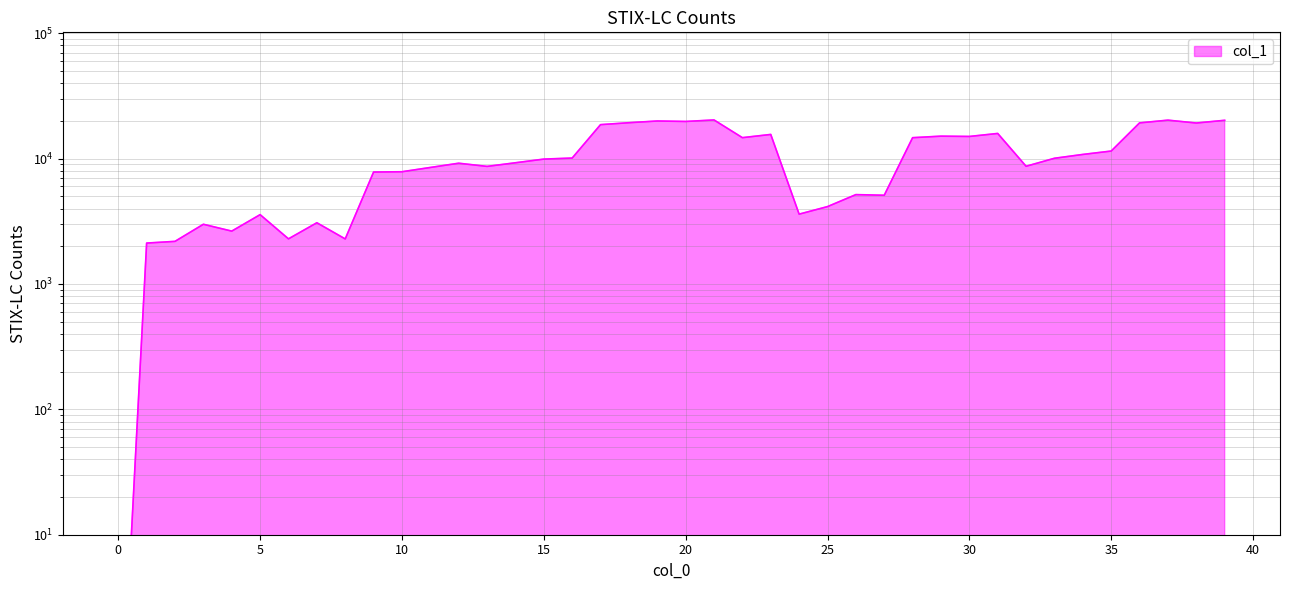

What is the approximate value at 14?

9267.5